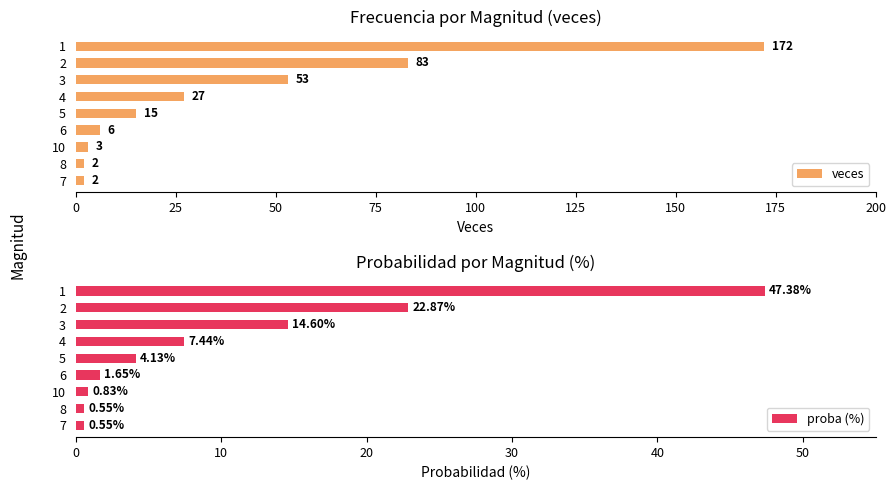

Read the veces value at 2, to the nearest 5.

85